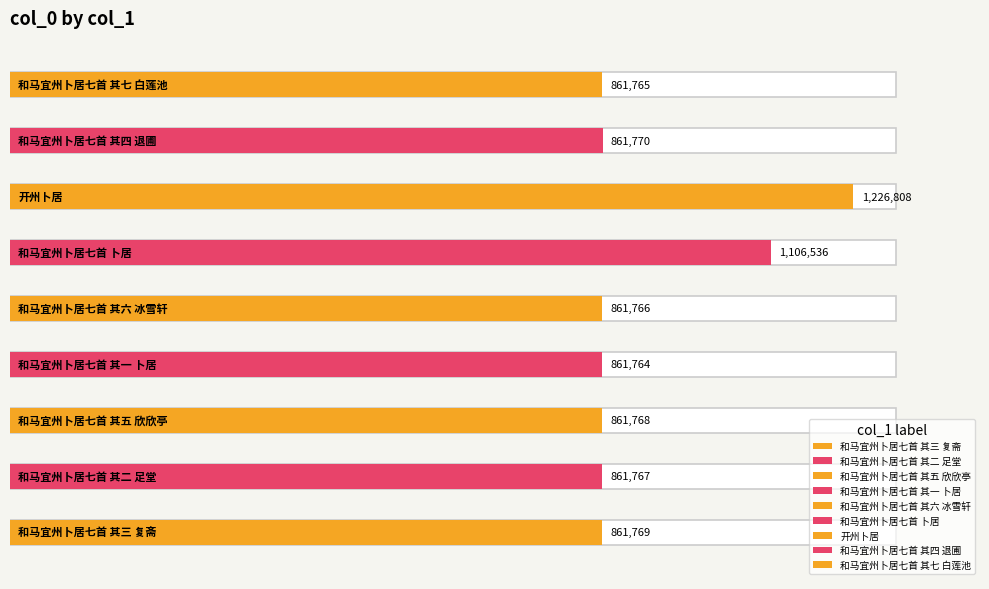

What is the greatest value displayed?

1226808